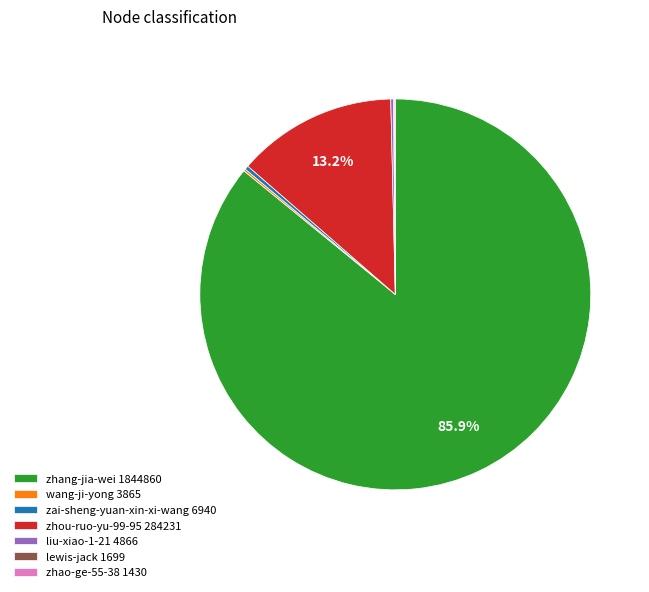

Does any single category account for the majority?

Yes